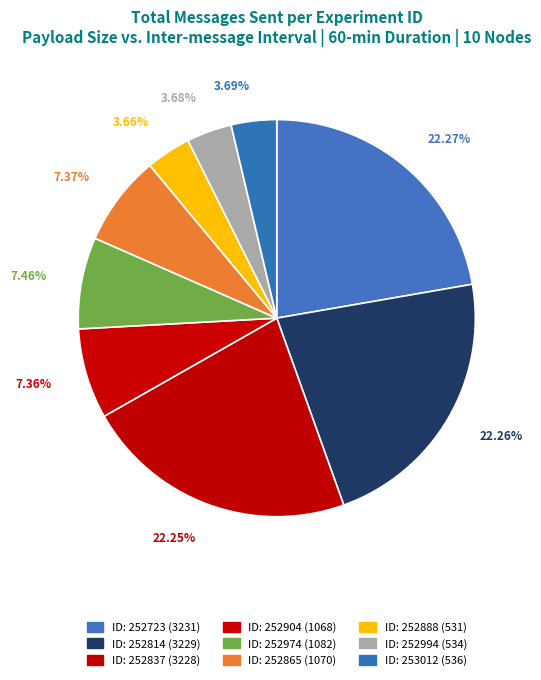

Count the number of slices in the pie.

9